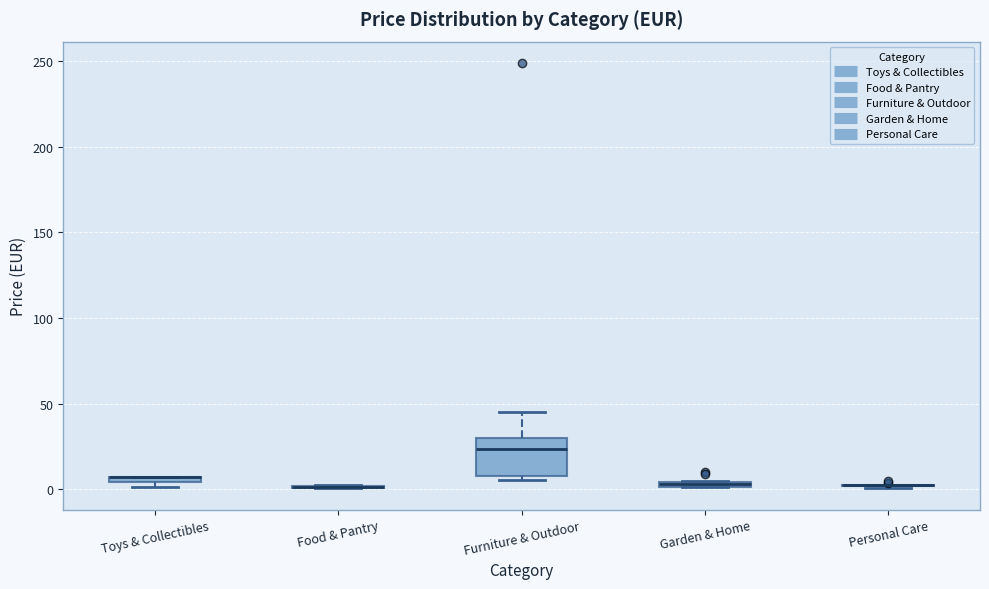

Which box is the tallest, from its lower edge to its upper edge?

Furniture & Outdoor